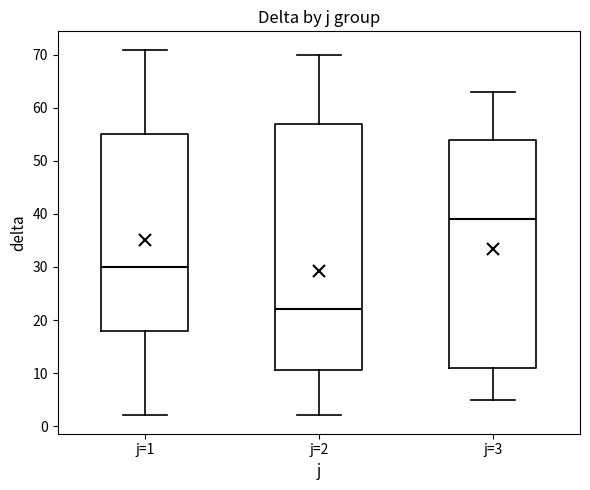

Where is the upper edge of the box for j=2 on the y-axis? The values are not printed on the chart, so give them approximately, as read against the axis.

57